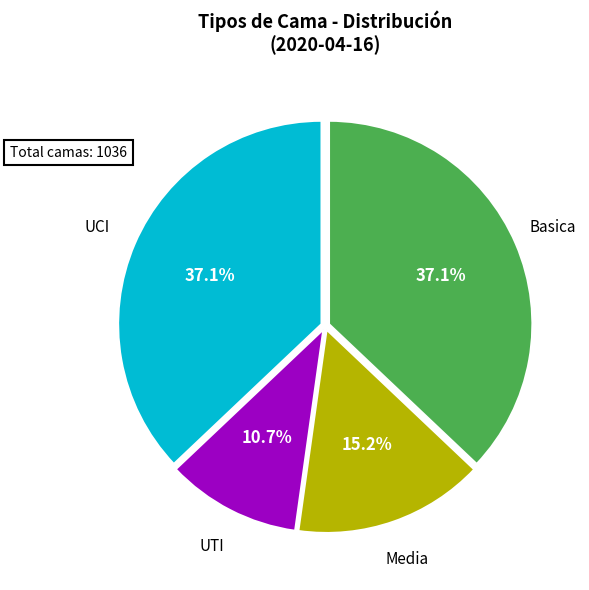

Which slice is the smallest?

UTI